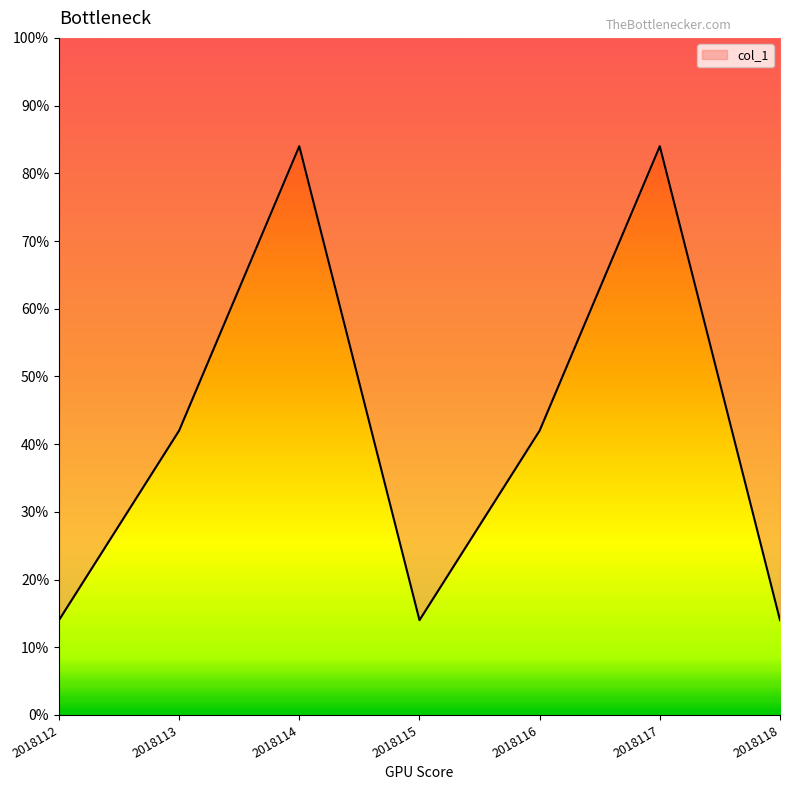

Which category has the highest value across all series?

2018114